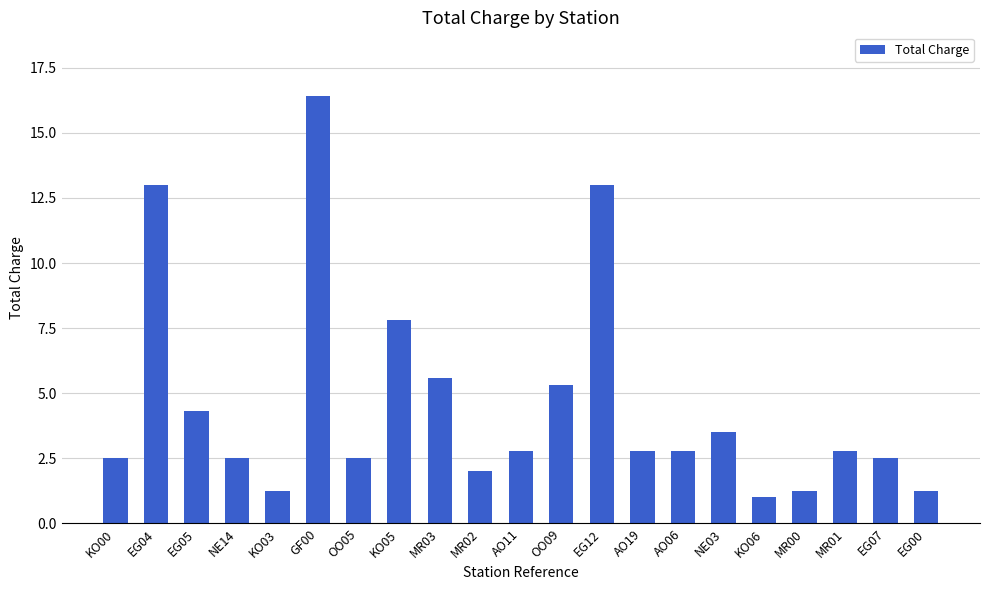

What is the label of the 20th bar from the left?

EG07